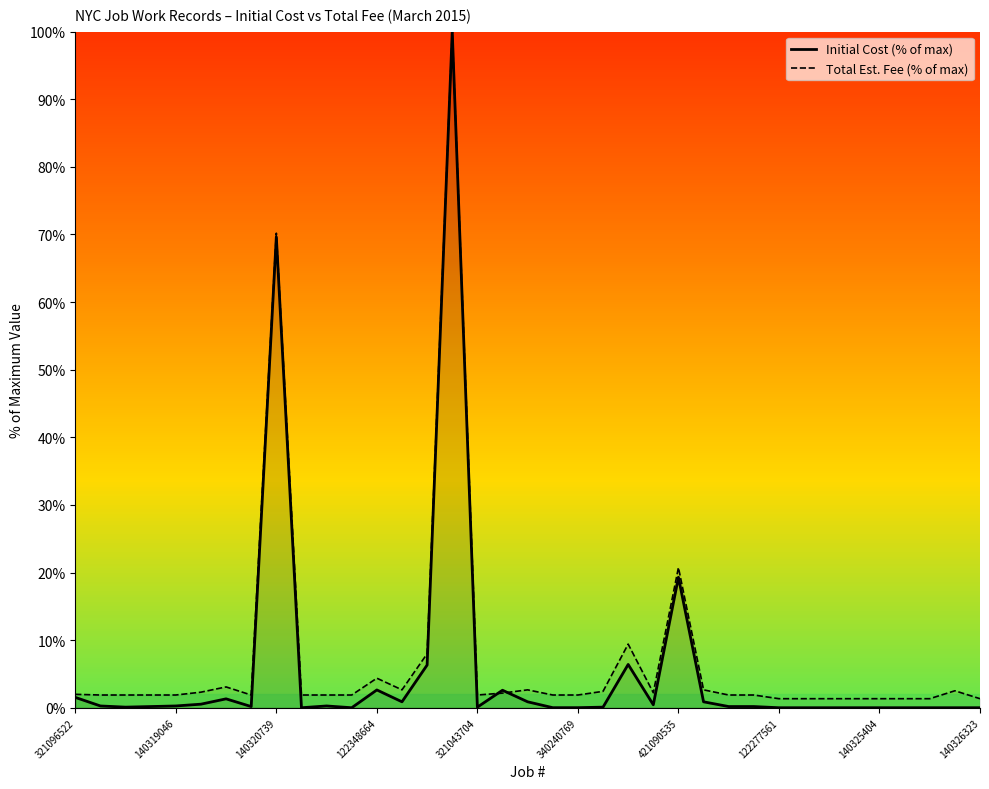

What is the sum of all Initial Cost (% of max) values?

215.1